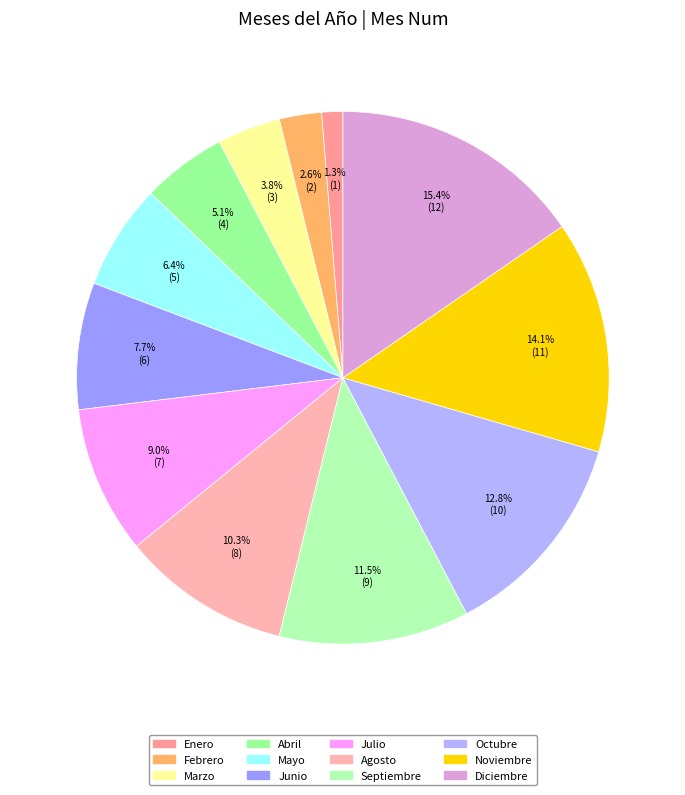

Which slice is the smallest?

Enero